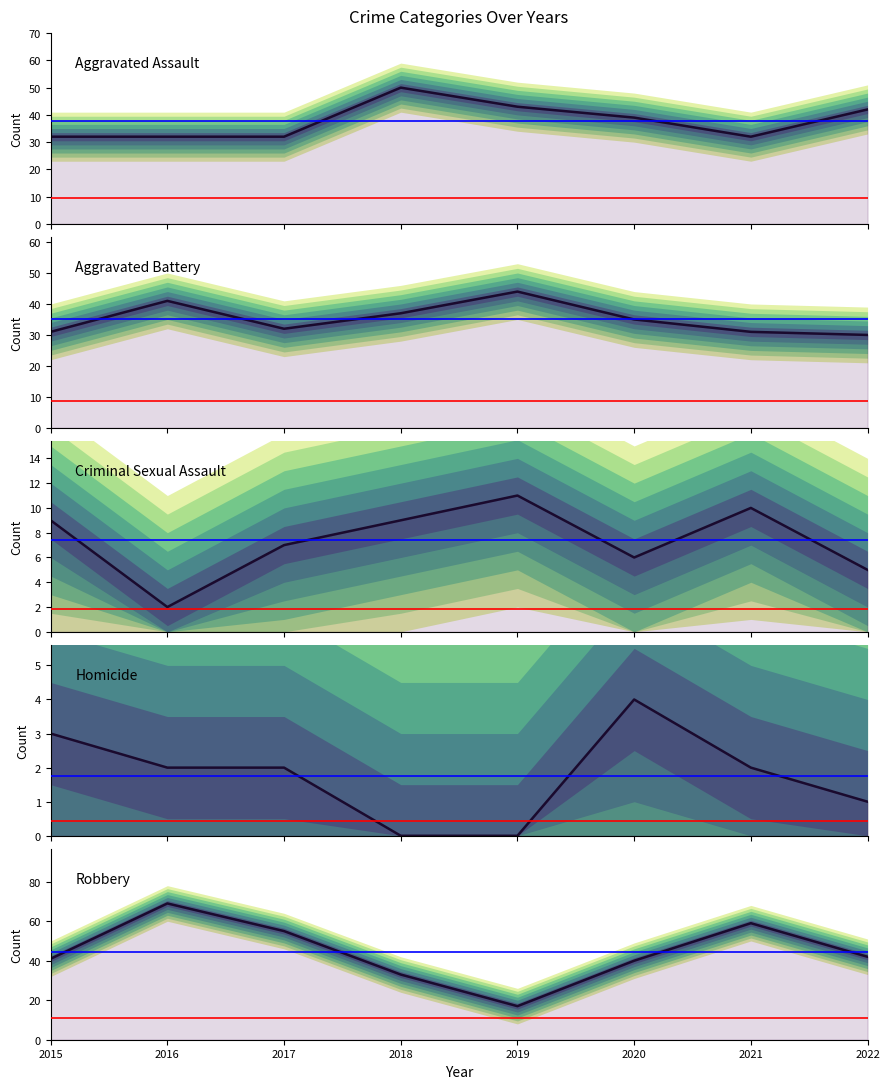

Which category has the highest value in the Homicide series?

2020